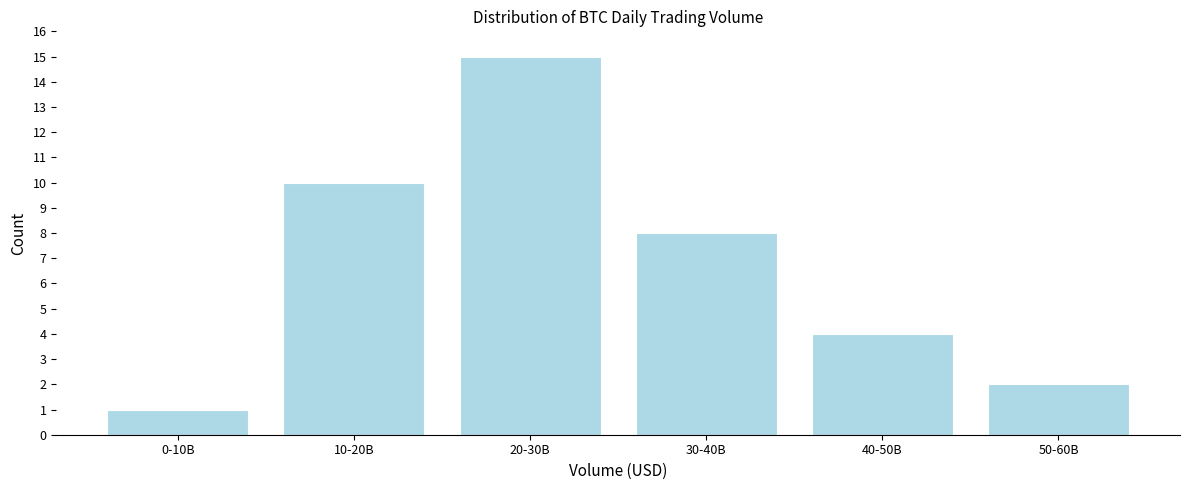

Reading right to left, list all the values displayed in this chart.

50-60B=2	40-50B=4	30-40B=8	20-30B=15	10-20B=10	0-10B=1